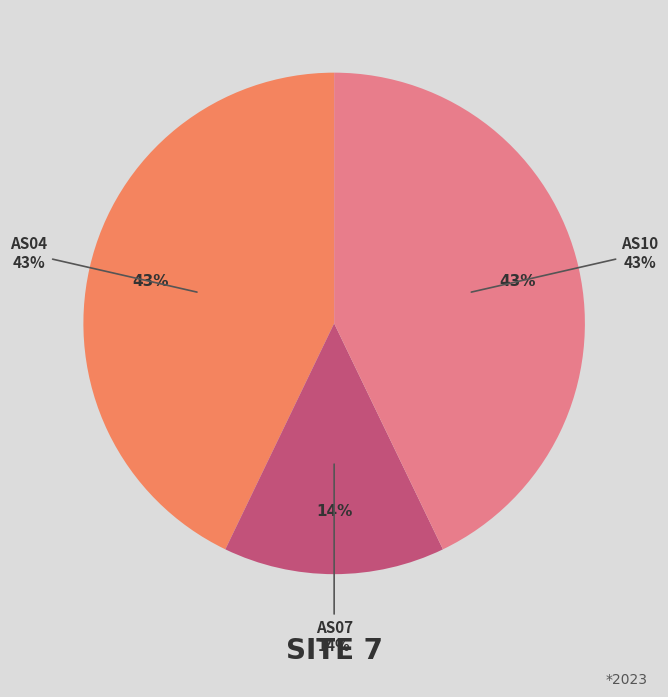

Do AS10 and AS08 together represent more than half of the pie?

No